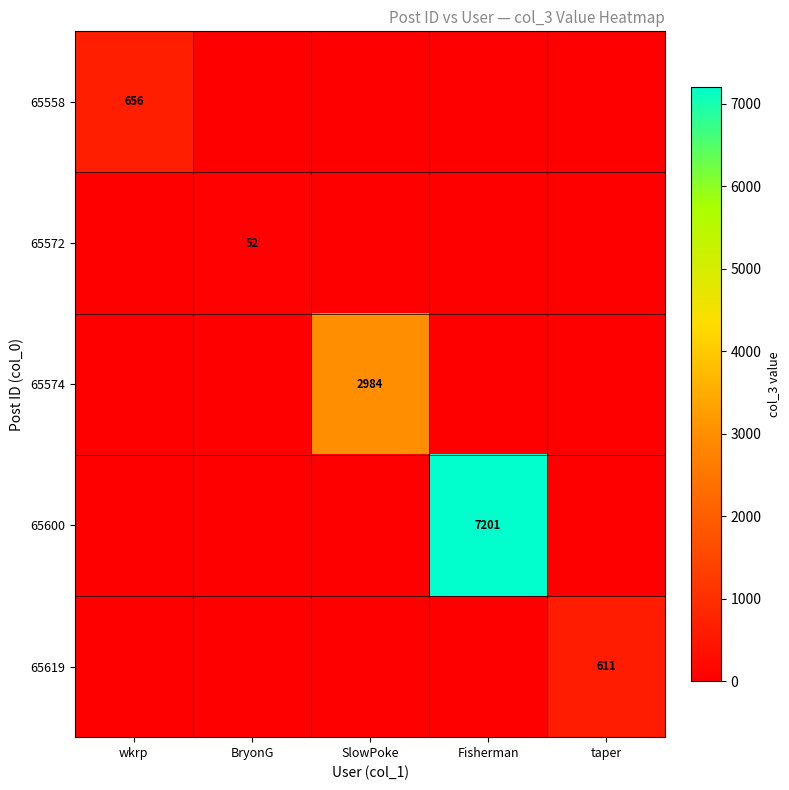

True or false: 65574 has a value of 2984 at SlowPoke.

True